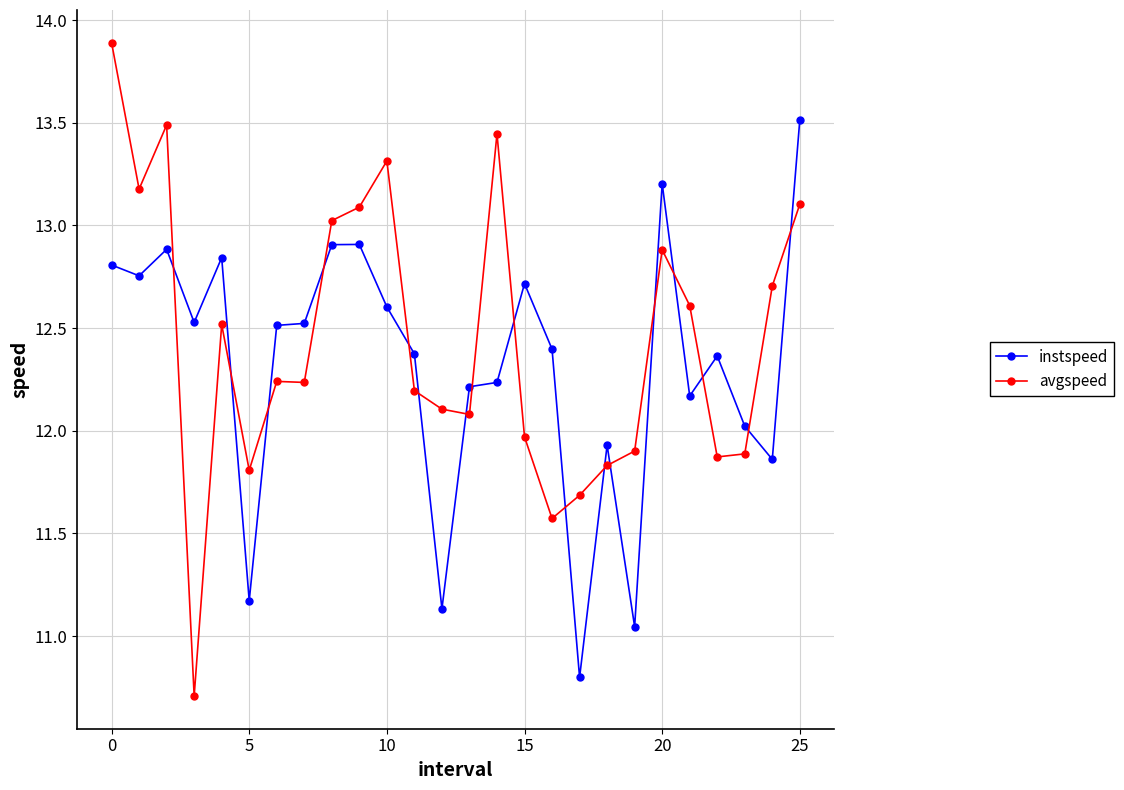

Rank the series by their maximum value, from lowest to highest.

instspeed, avgspeed